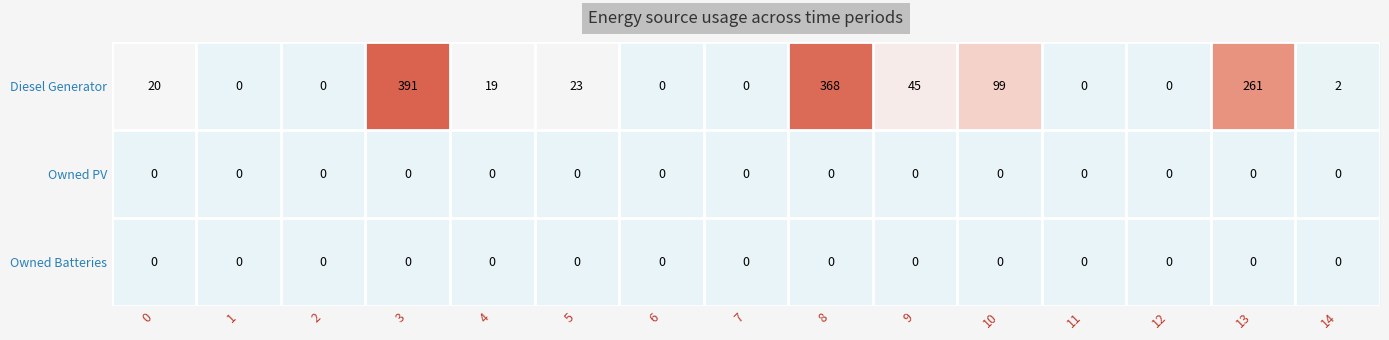

At which category is the sum across all series the highest?

3